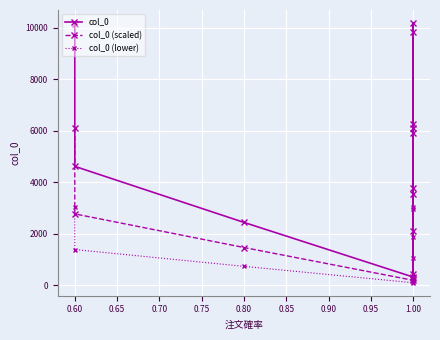

At which label is col_0 closest to 5249?

0.60